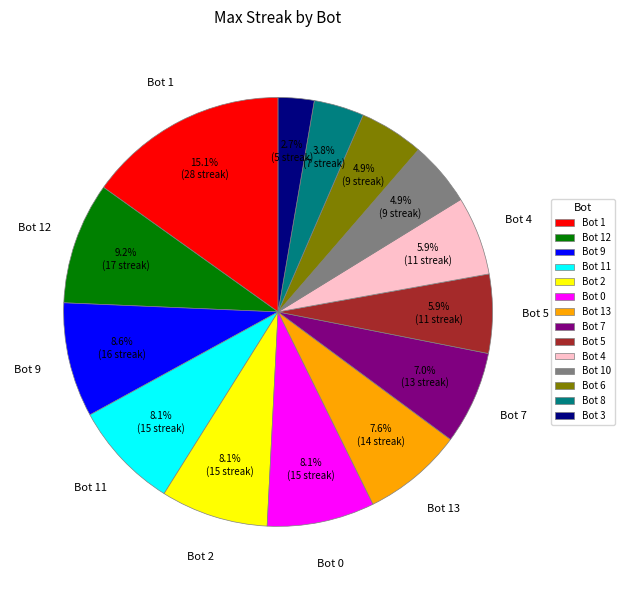

To the nearest percent, what is the difference between the Bot 4 and Bot 1 slice percentages?

9%